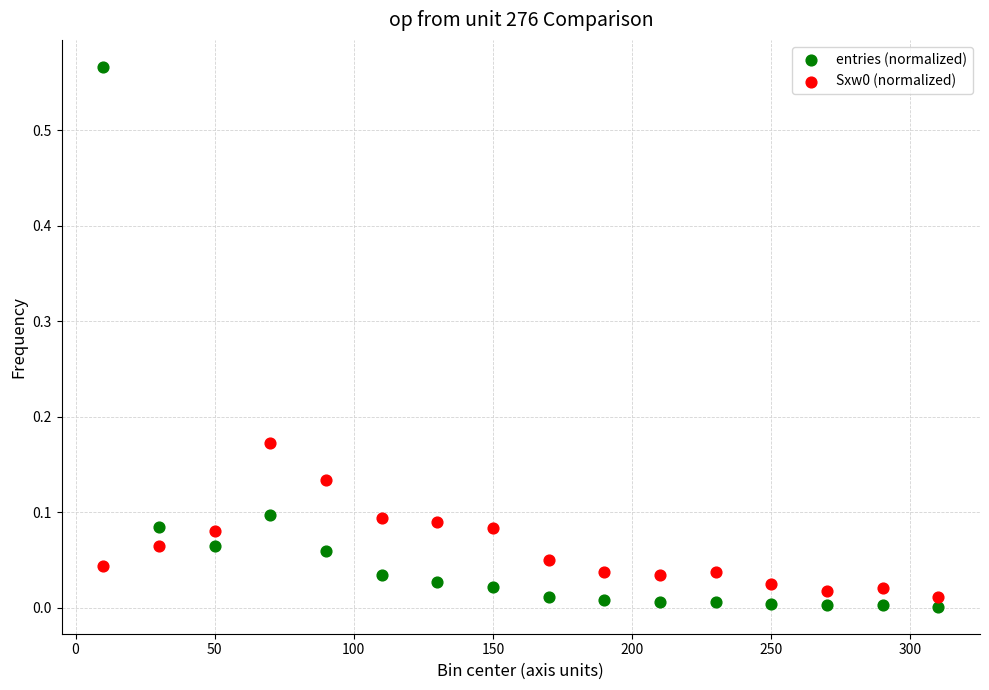

Which series has the widest spread of Y values?

entries (normalized)